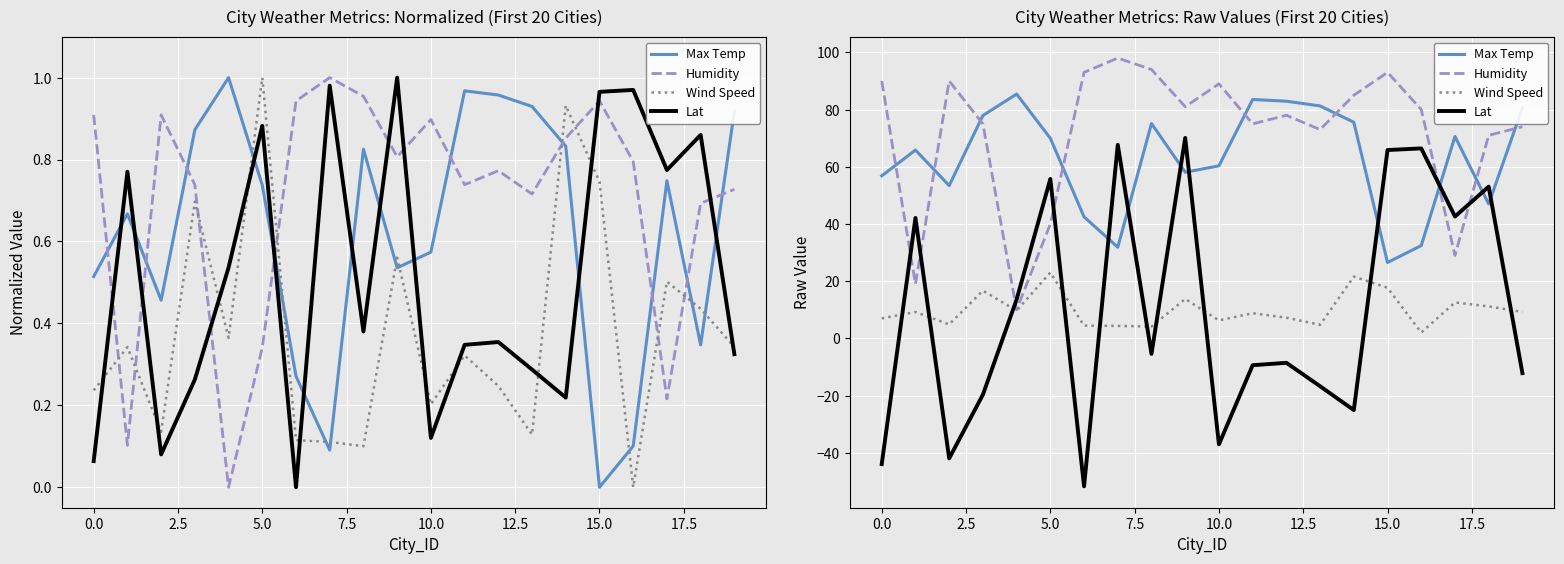

Which series has the largest total across all categories?

Humidity